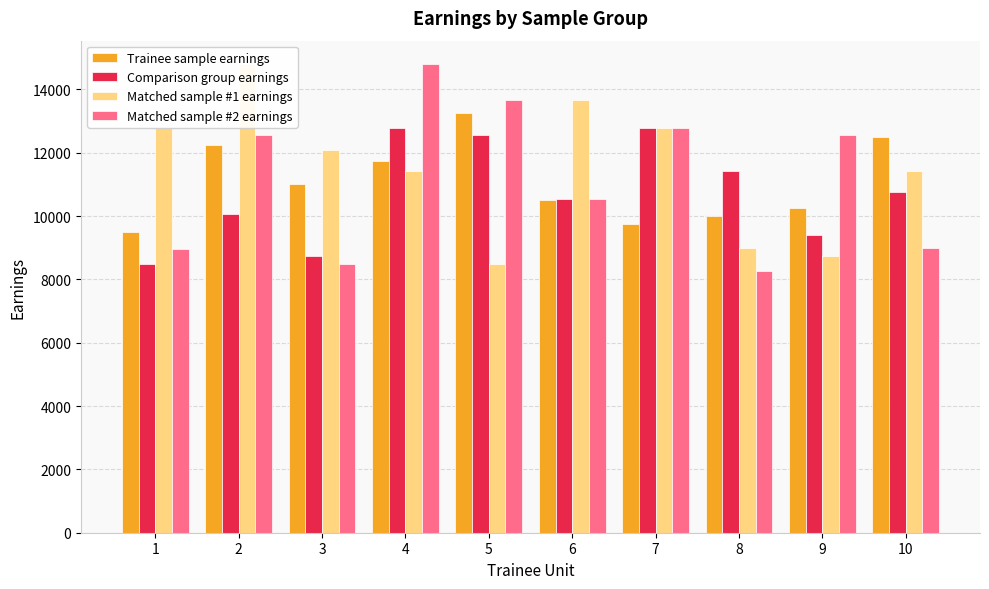

What is the sum of the Trainee sample earnings values at 1 and 5?

22750